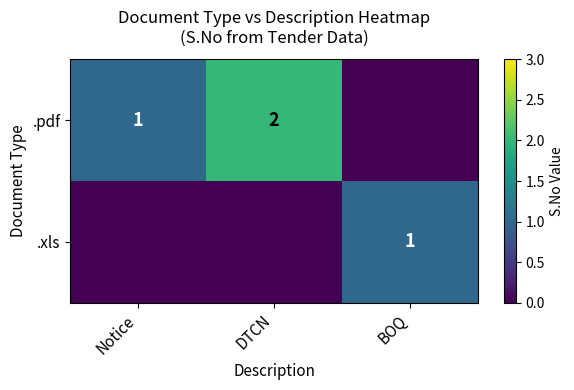

True or false: .pdf has a value of 1 at Notice.

True